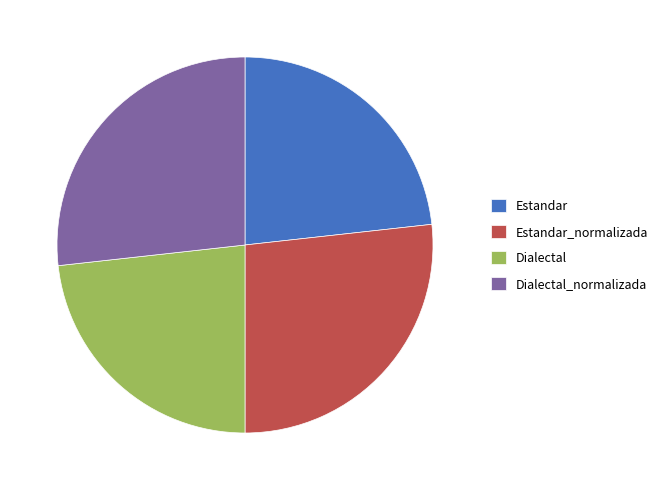

What is the ratio of the value at Dialectal_normalizada to the value at Estandar?

1.2